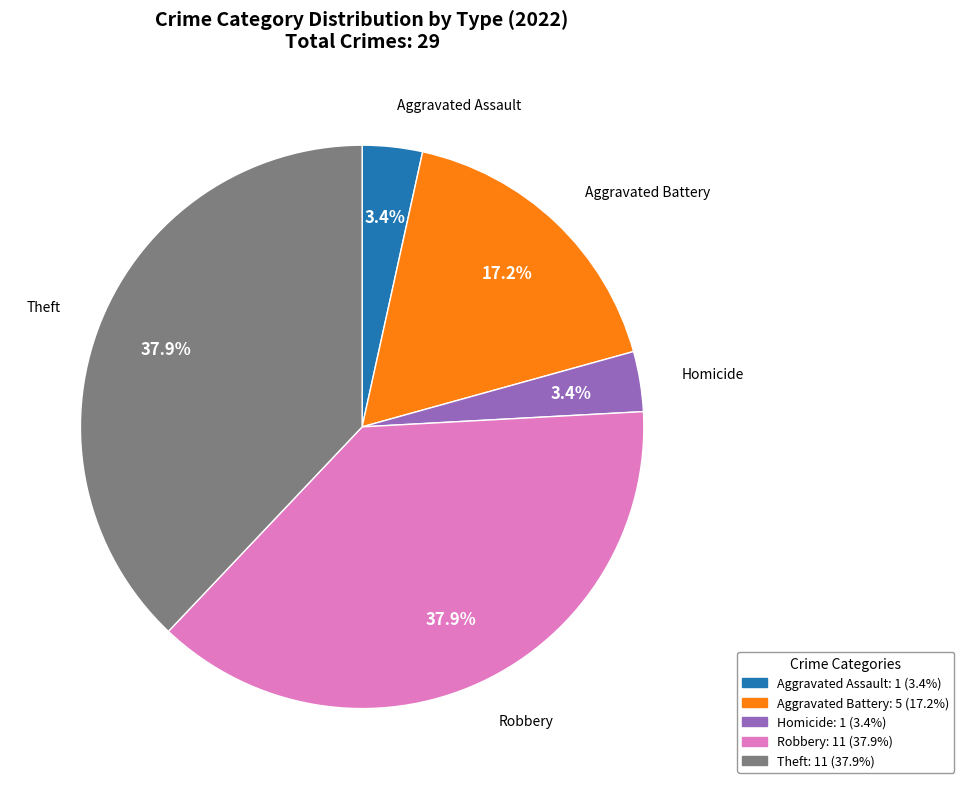

Is there a majority slice in this chart?

No